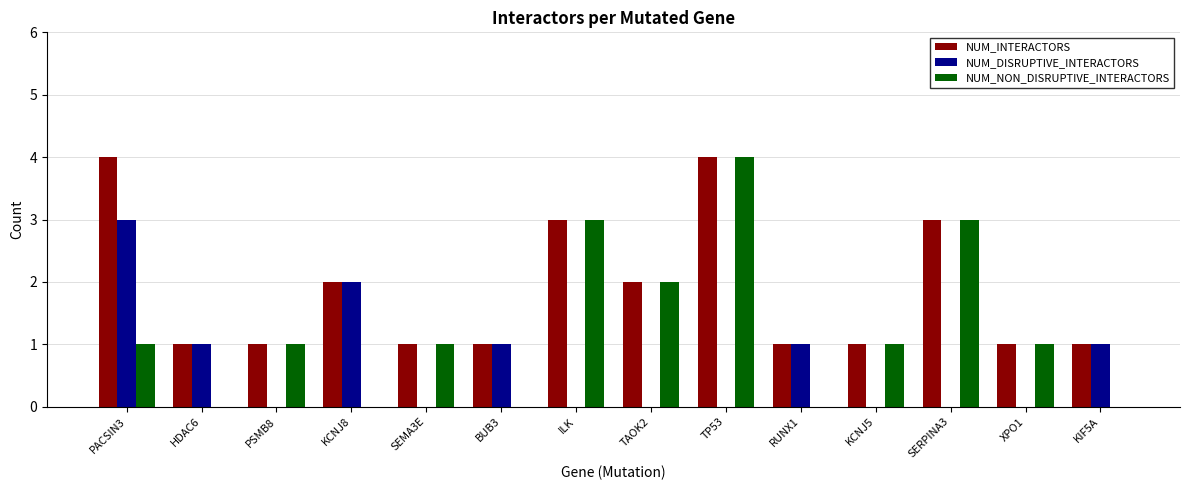

The NUM_DISRUPTIVE_INTERACTORS series shows -1 at ILK. True or false?

False